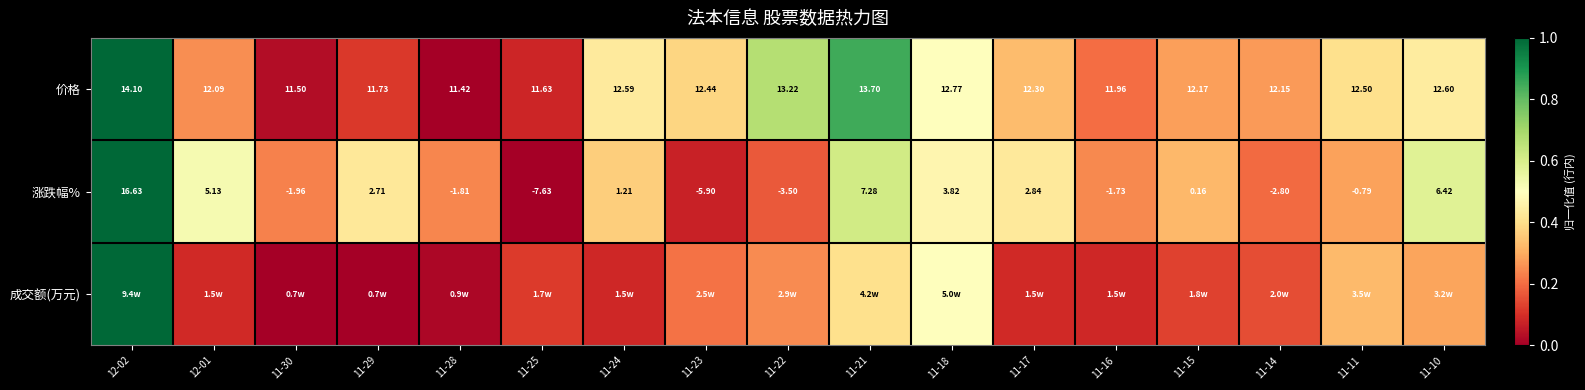

How many negative values does the 涨跌幅% series have?

8